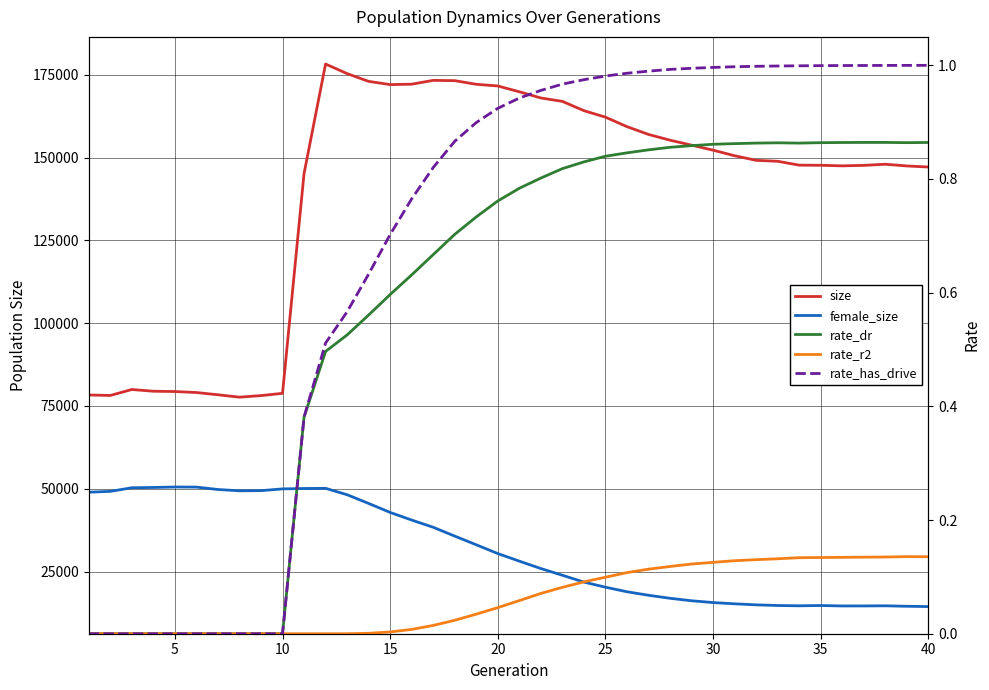

The rate_dr series shows 0.8 at 24. True or false?

True